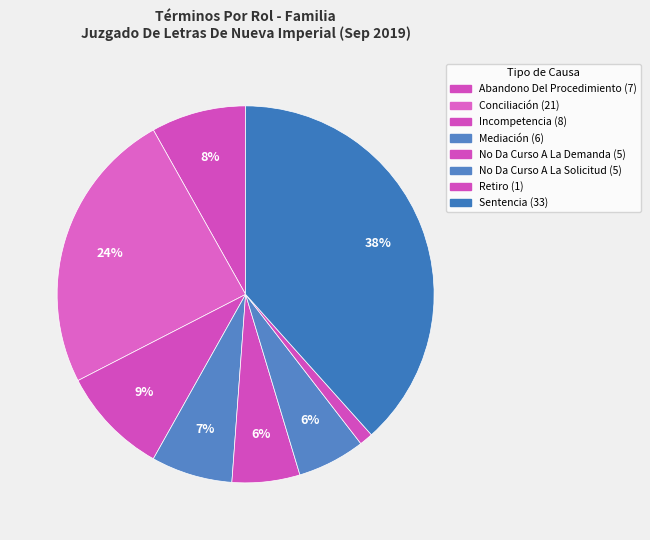

To the nearest percent, what is the difference between the Incompetencia and No Da Curso A La Solicitud slice percentages?

3%